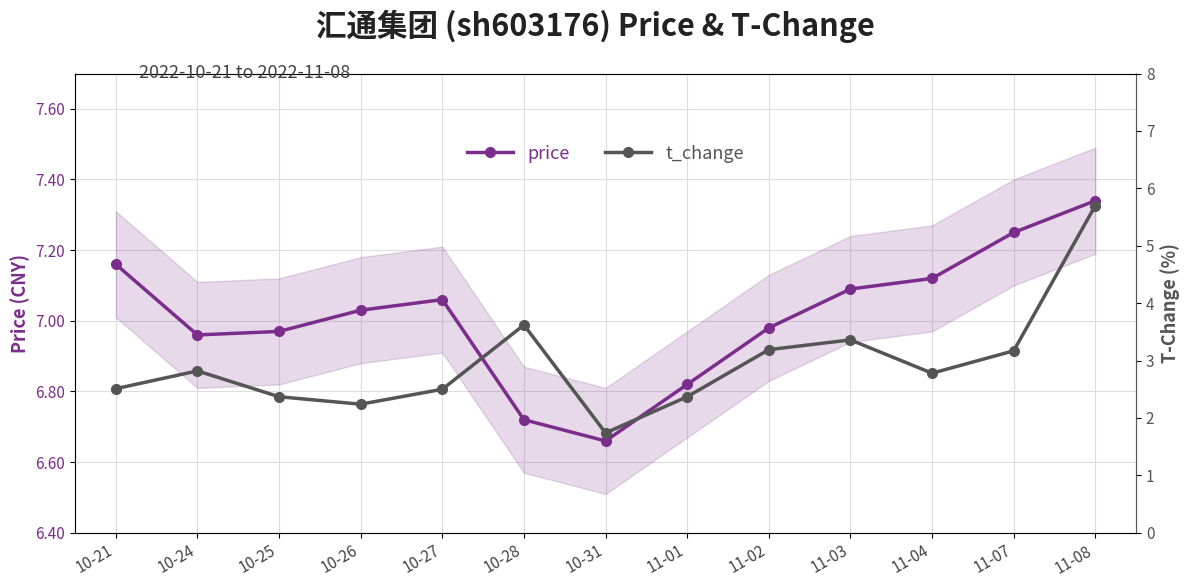

Which has a higher value, 11-08 or 10-31?

11-08